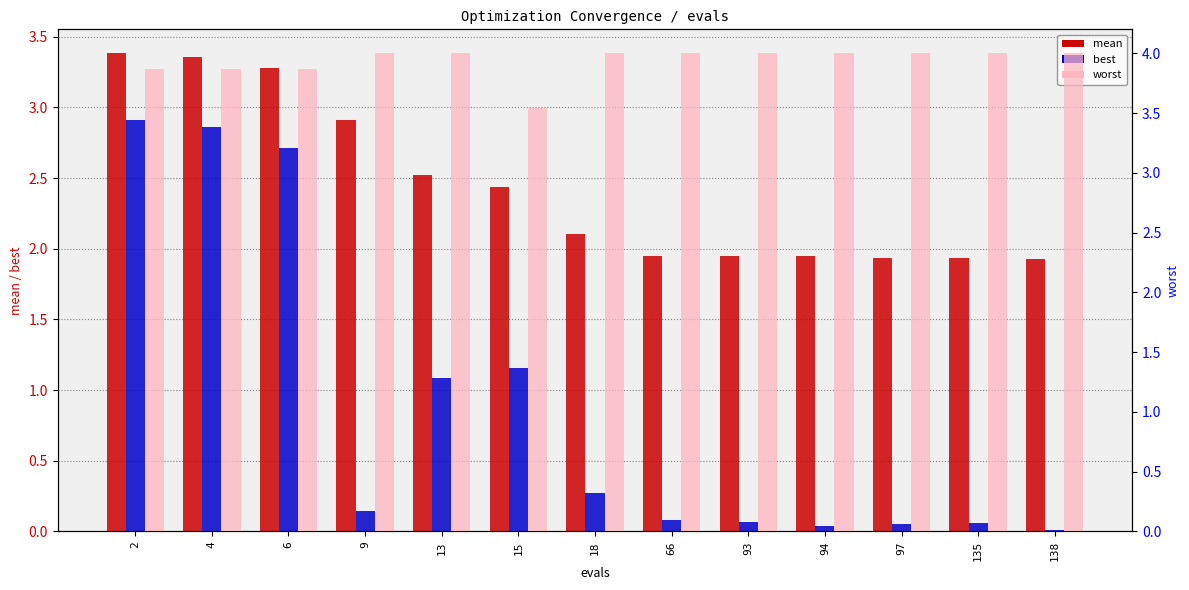

Does the chart contain stacked bars?

No